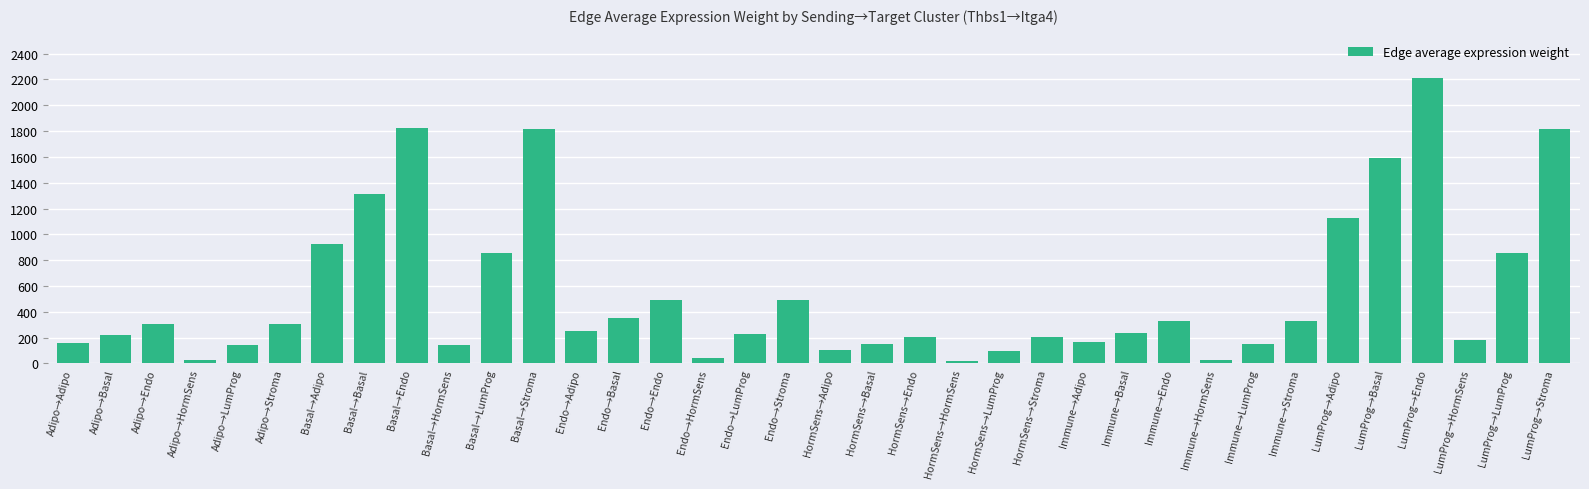

What is the change in value from HormSens→Adipo to LumProg→Basal?

+1490.7